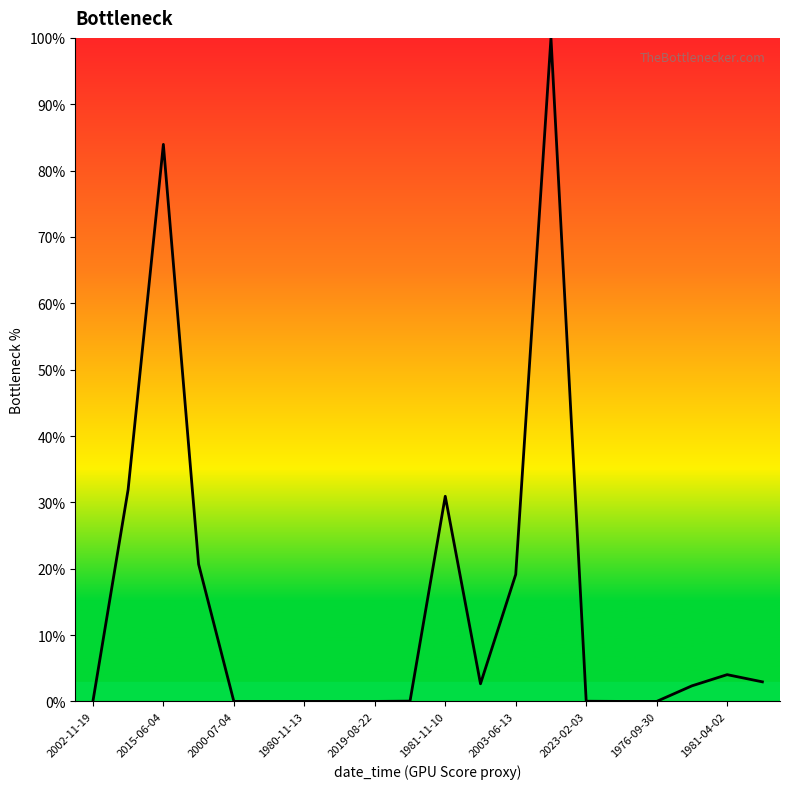

What is the maximum value shown in the chart?

100.0